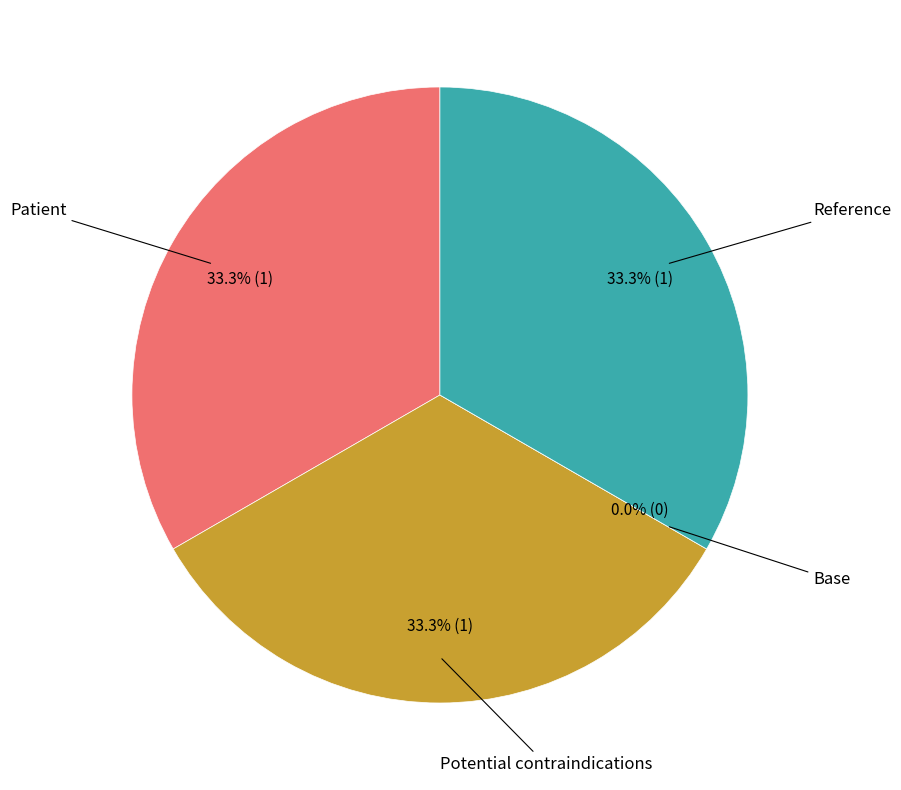

What percentage do Reference and Potential contraindications together represent?

66.7%